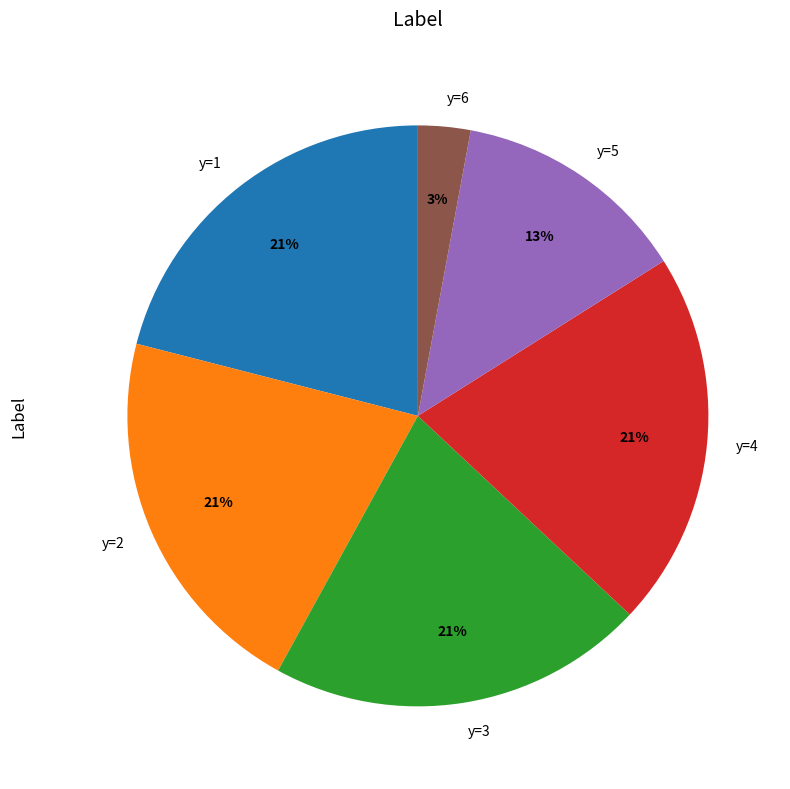

True or false: y=5 accounts for 25% of the total.

False